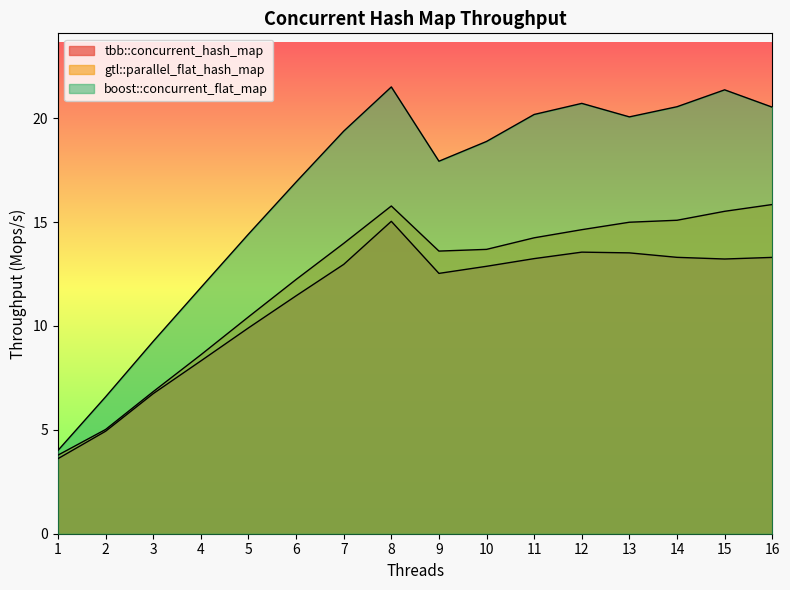

What is the value of the gtl::parallel_flat_hash_map point at the 11th from the left?

14.2